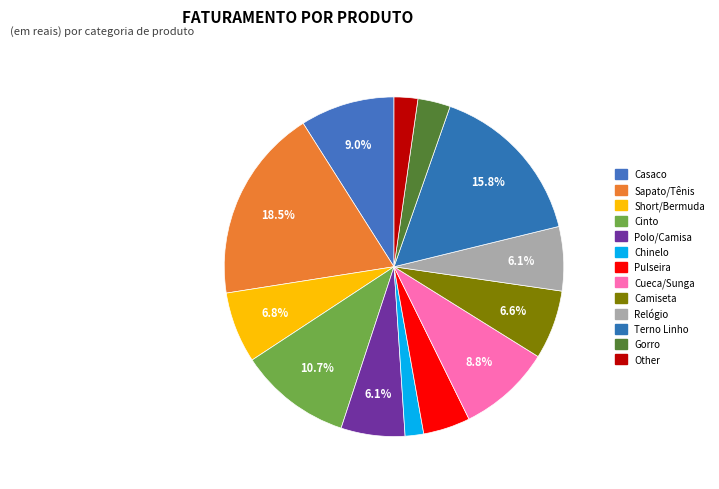

How many segments does this pie chart have?

13